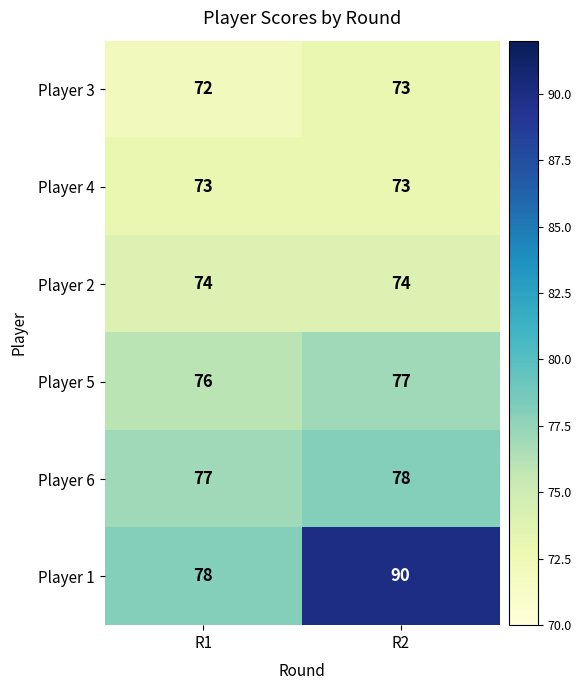

Read the Player 6 value at R2.

78